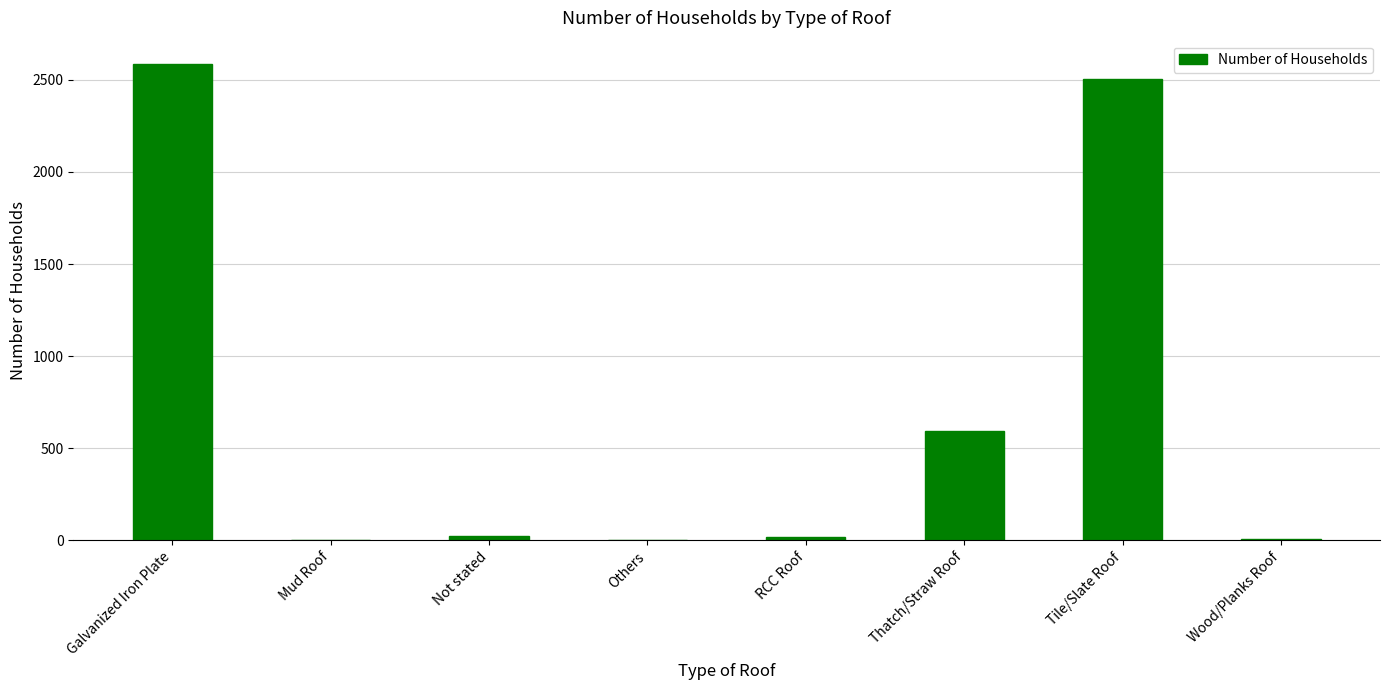

How many series are shown in this chart?

1